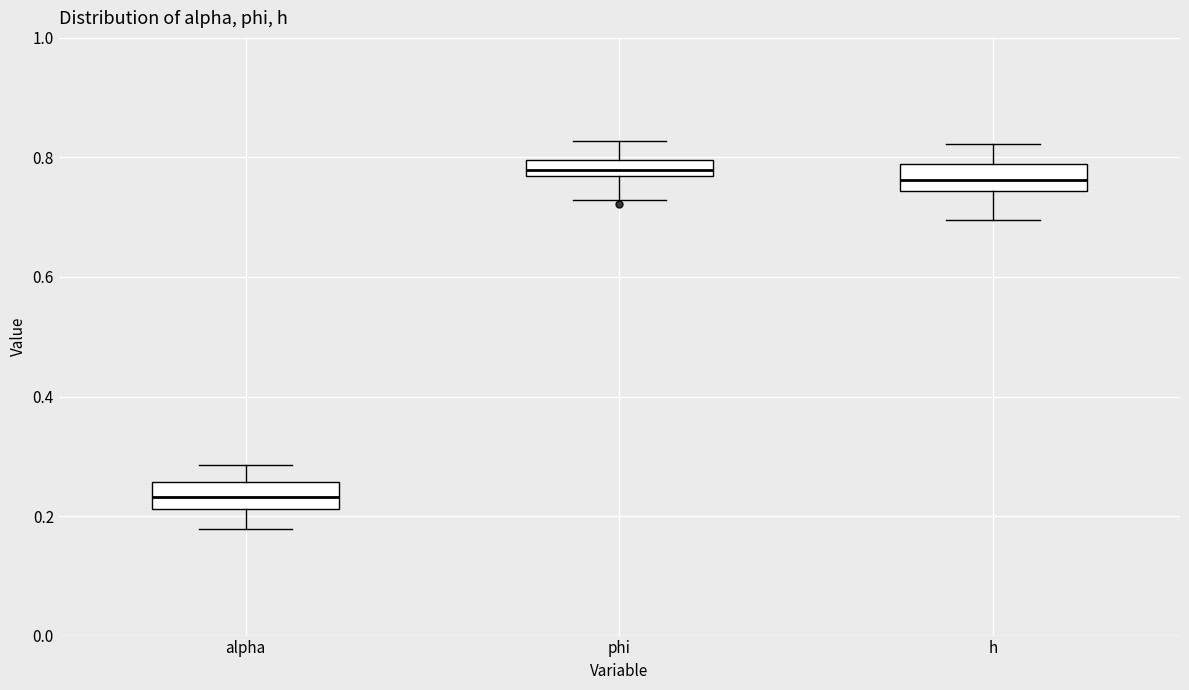

Which box's median line is the lowest?

alpha